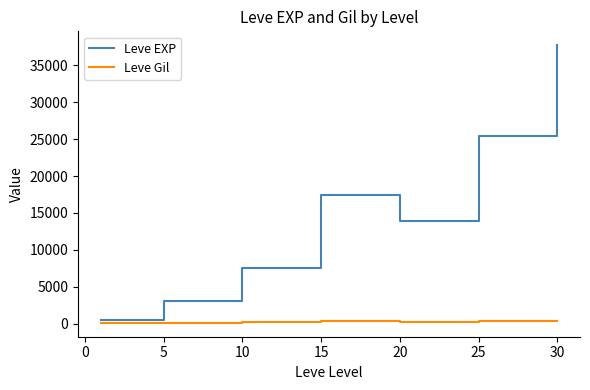

Which series has the widest spread of values?

Leve EXP